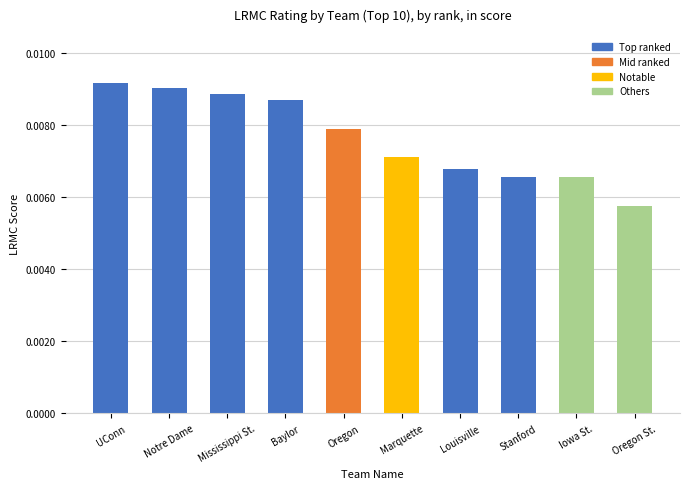

What is the label of the 10th bar from the left?

Oregon St.